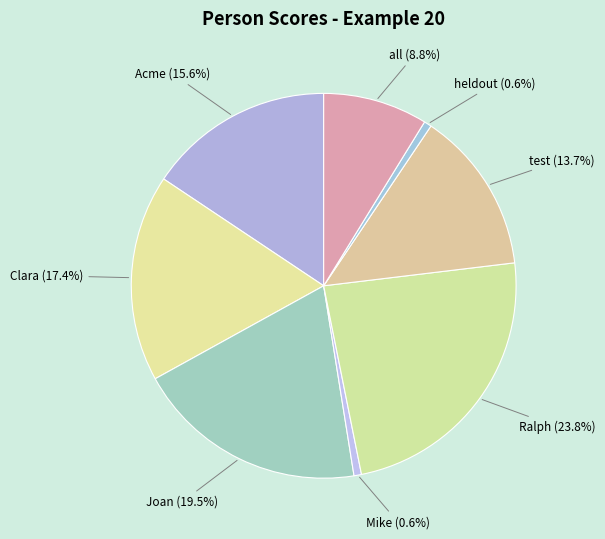

Is there any slice that represents more than half of the pie?

No